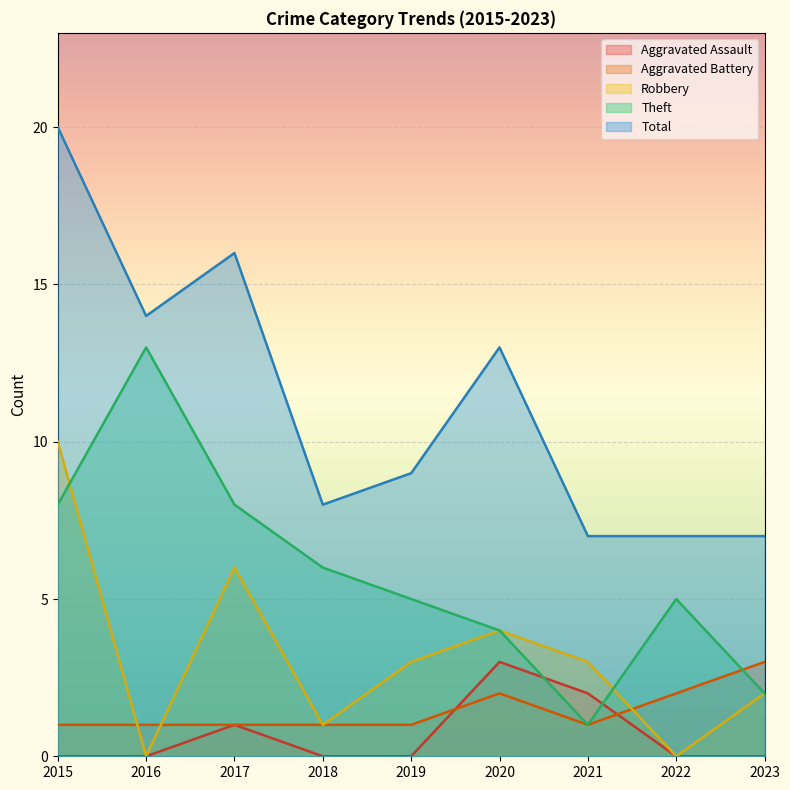

How many interior local peaks does the Robbery series have?

2